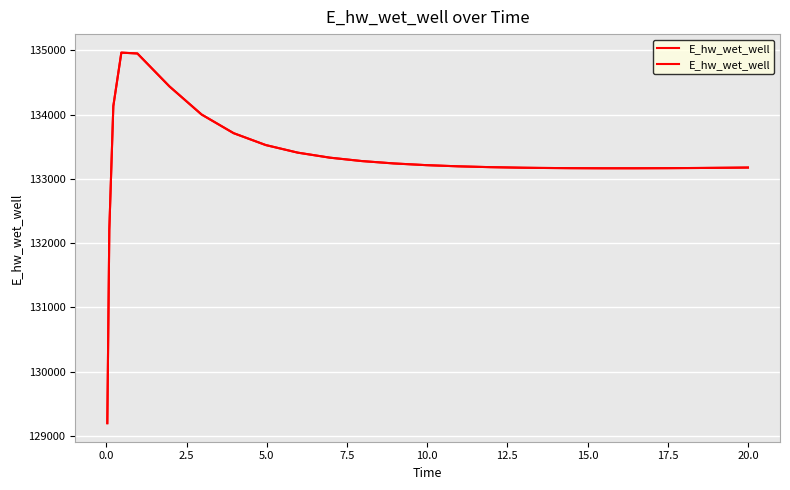

What is the value of the 14th point from the left?

133214.6